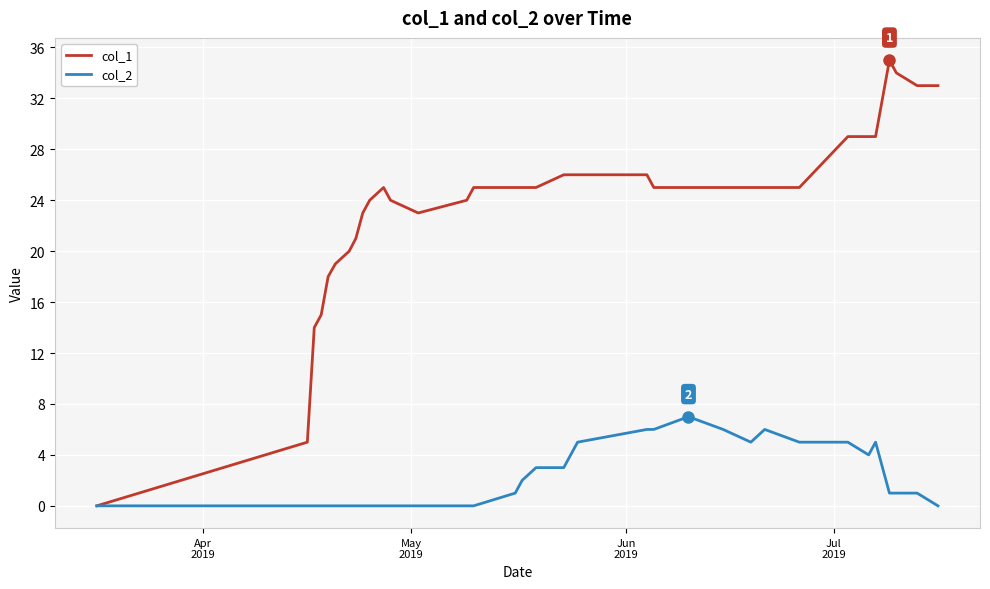

How many col_2 values are between 0 and 5?

30